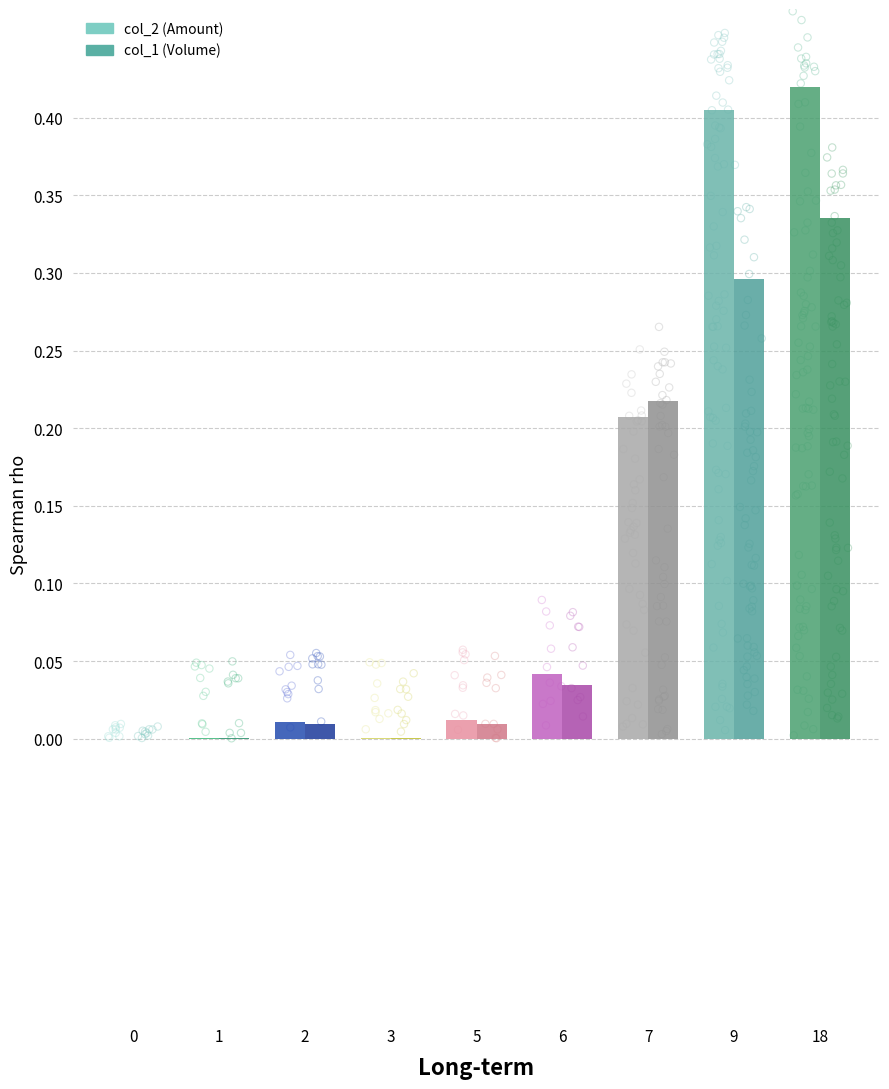

Which series has the largest total across all categories?

col_2 (Amount)